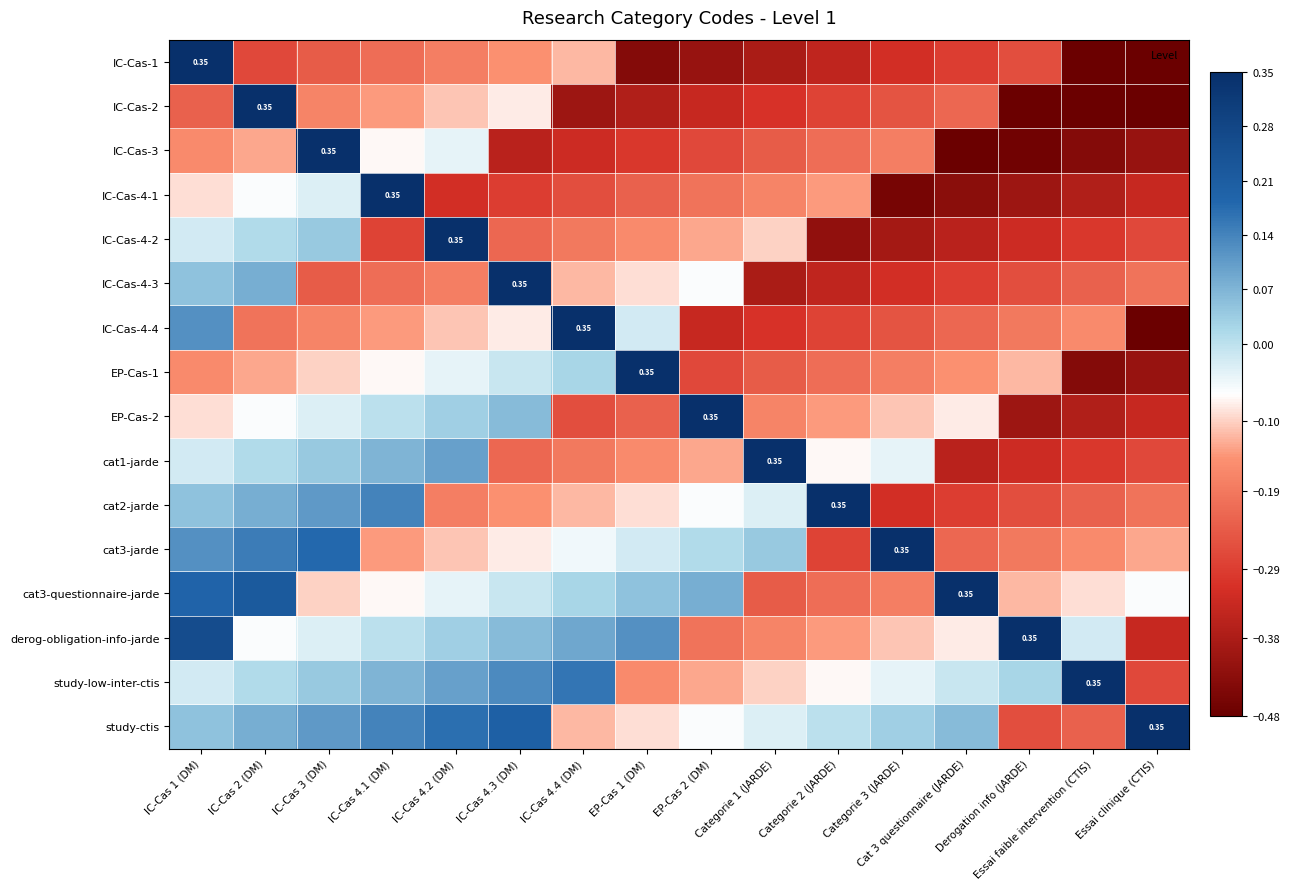

Where does the cat2-jarde series first go above 0?

IC-Cas 1 (DM)